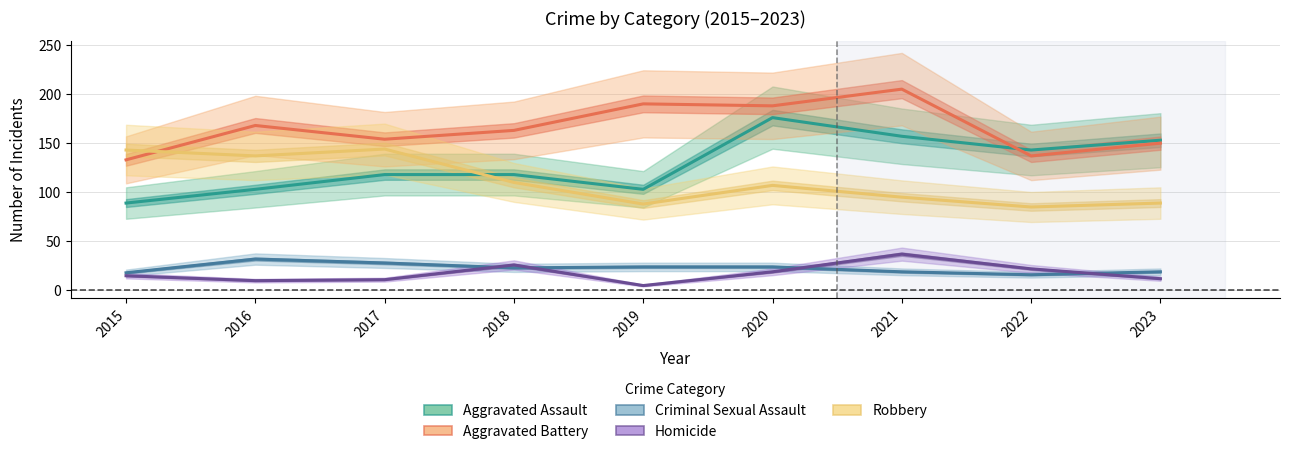

Between 2017 and 2016, which is larger?

2017